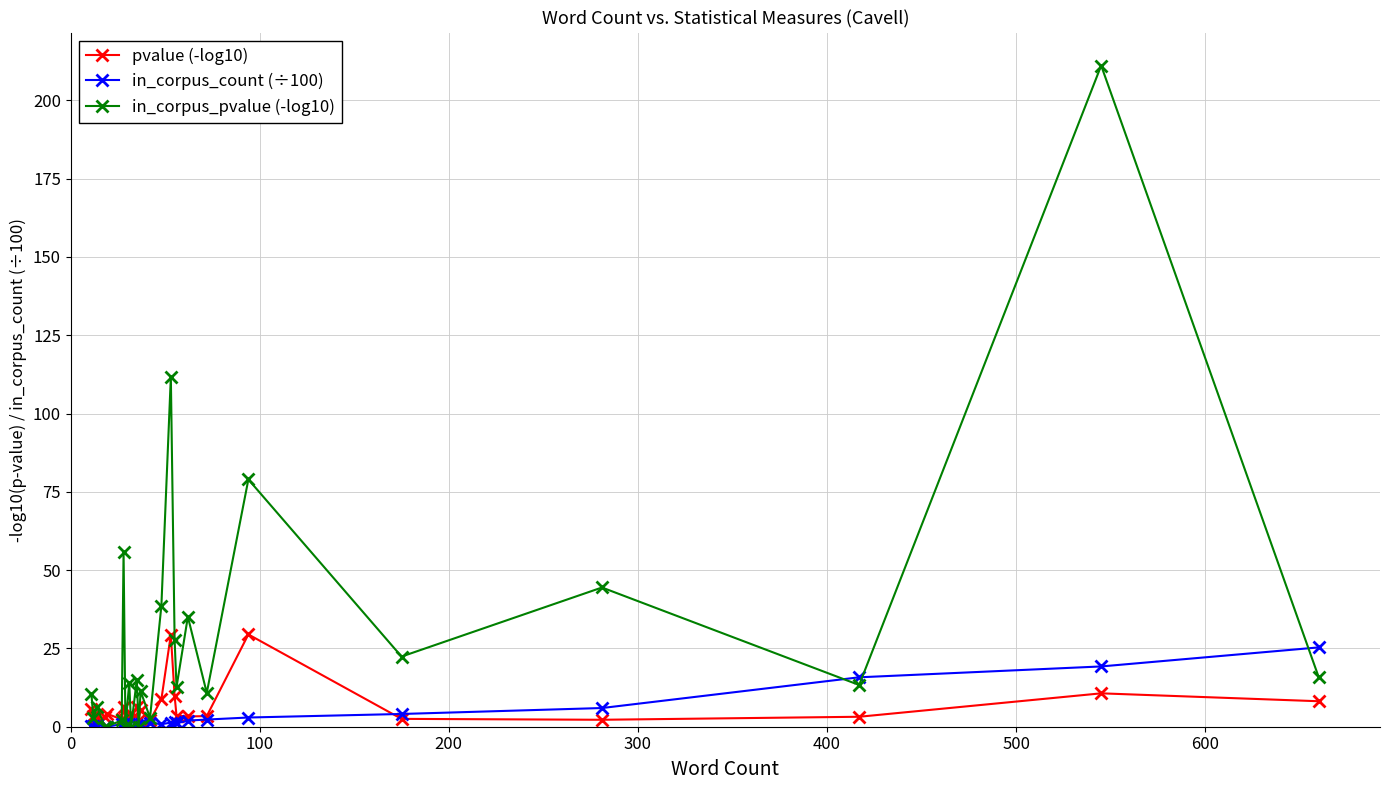

How many categories are shown in the chart?

26